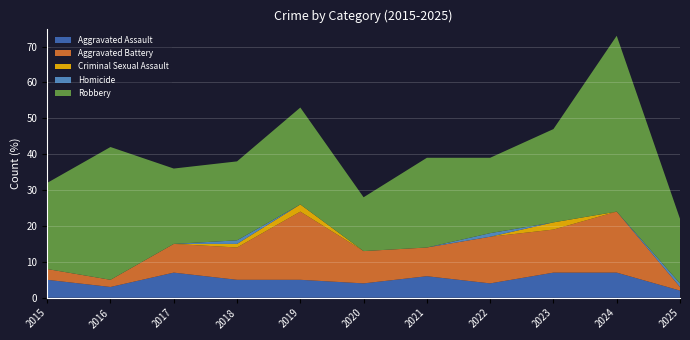

Reading right to left, list all the values displayed in this chart.

Aggravated Assault: 2025=2	2024=7	2023=7	2022=4	2021=6	2020=4	2019=5	2018=5	2017=7	2016=3	2015=5
Aggravated Battery: 2025=1	2024=17	2023=12	2022=13	2021=8	2020=9	2019=19	2018=9	2017=8	2016=2	2015=3
Criminal Sexual Assault: 2025=0	2024=0	2023=2	2022=0	2021=0	2020=0	2019=2	2018=1	2017=0	2016=0	2015=0
Homicide: 2025=1	2024=0	2023=0	2022=1	2021=0	2020=0	2019=0	2018=1	2017=0	2016=0	2015=0
Robbery: 2025=18	2024=49	2023=26	2022=21	2021=25	2020=15	2019=27	2018=22	2017=21	2016=37	2015=24